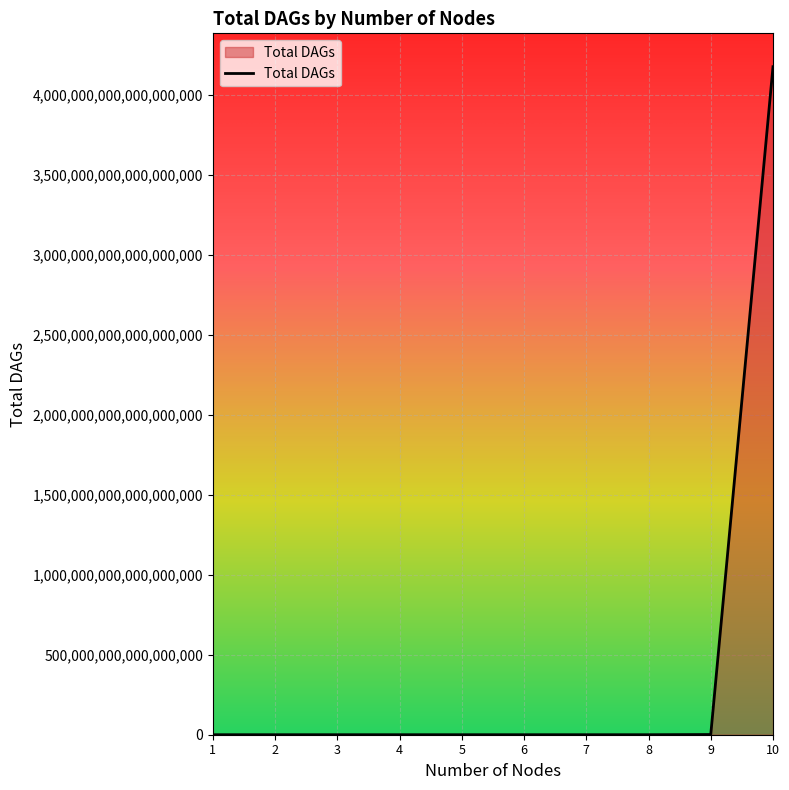

The value at 8 is 783702329343. True or false?

True